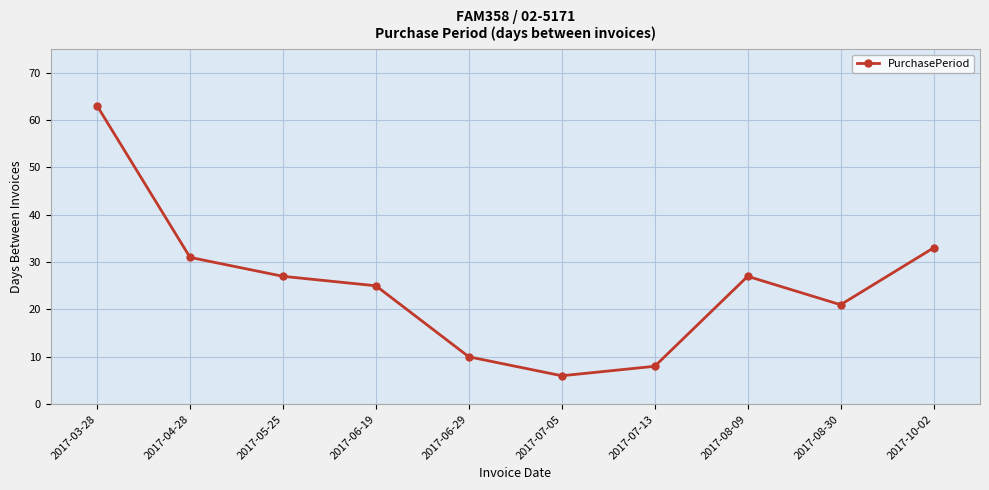

Which category has the highest value across all series?

2017-03-28